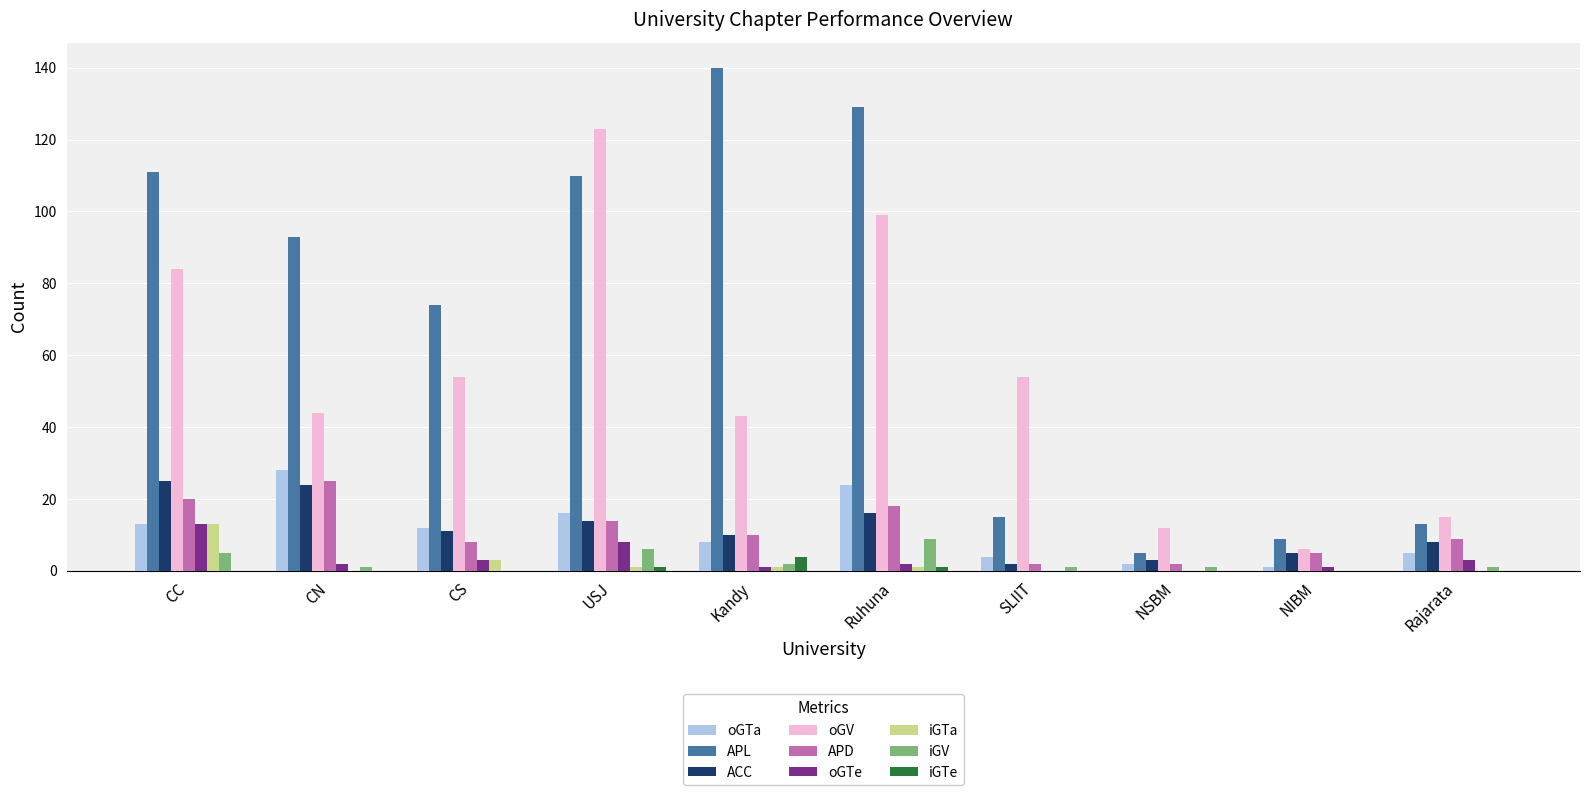

Which series changed the most between Ruhuna and NSBM?

APL